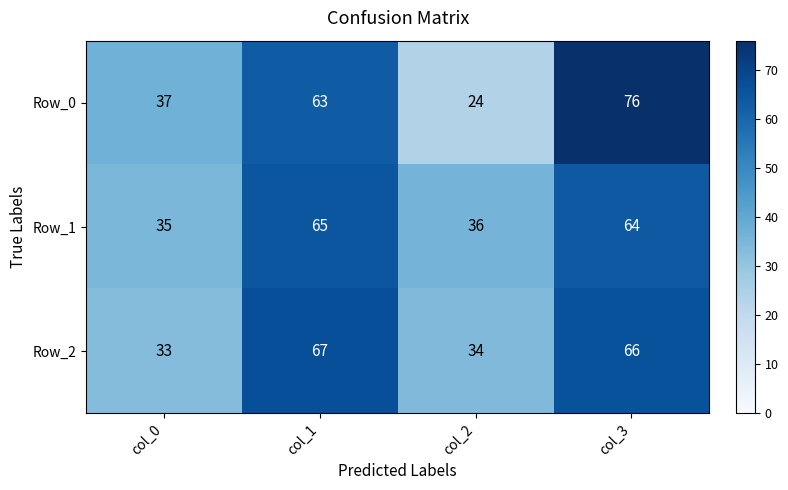

At col_2, list the series in order from largest to smallest.

Row_1, Row_2, Row_0